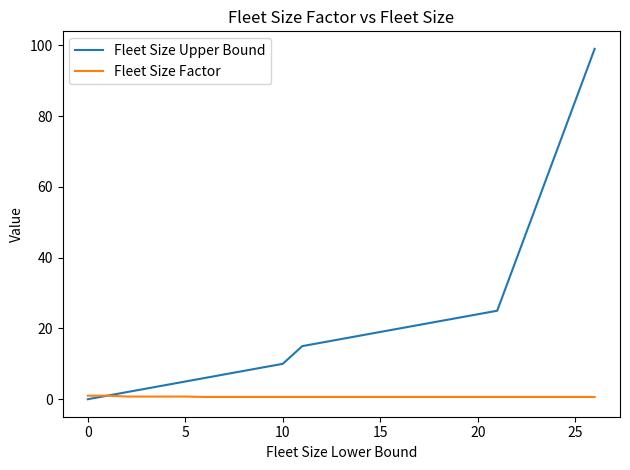

List the series in order of their peak value, highest first.

Fleet Size Upper Bound, Fleet Size Factor